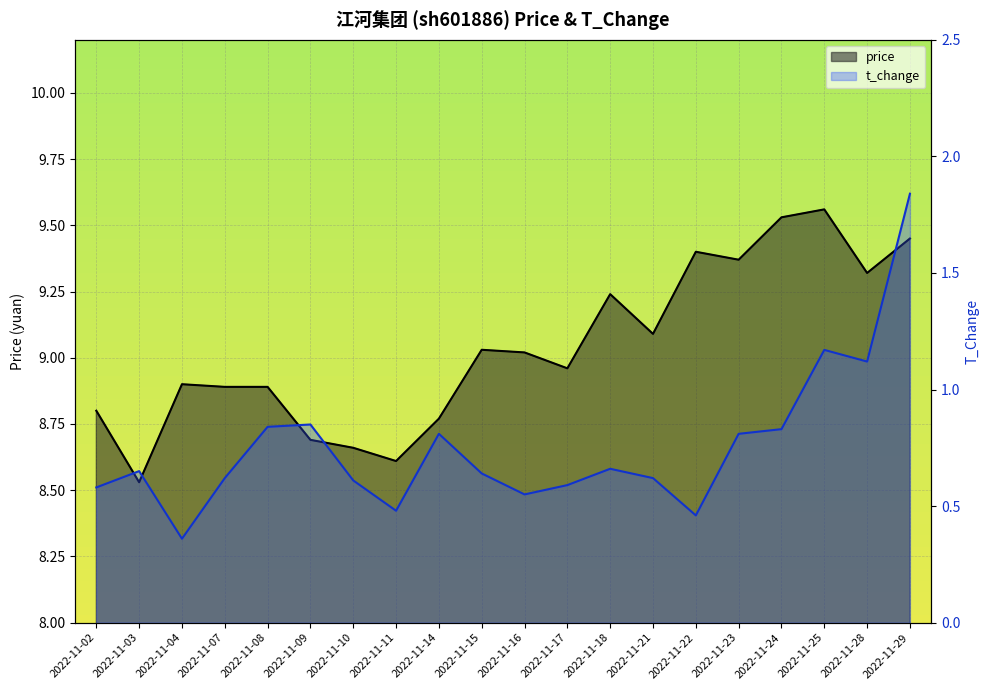

Where is the first local maximum for price?

2022-11-04